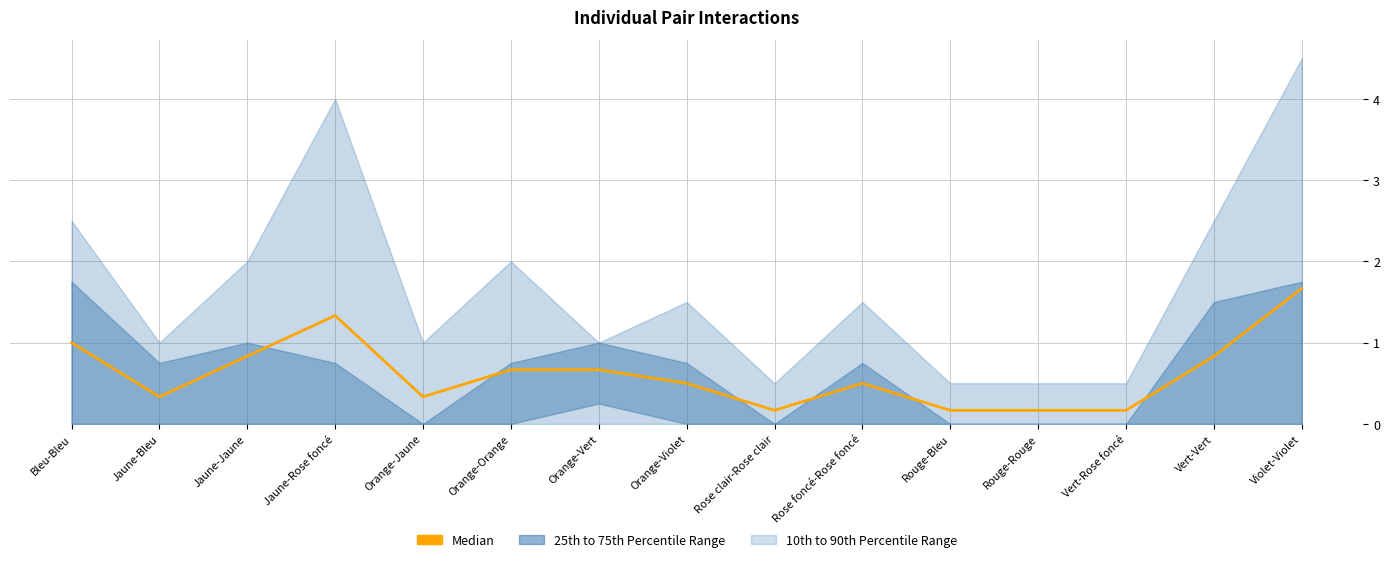

What is the difference between the values at Jaune-Rose foncé and Vert-Vert?

0.5